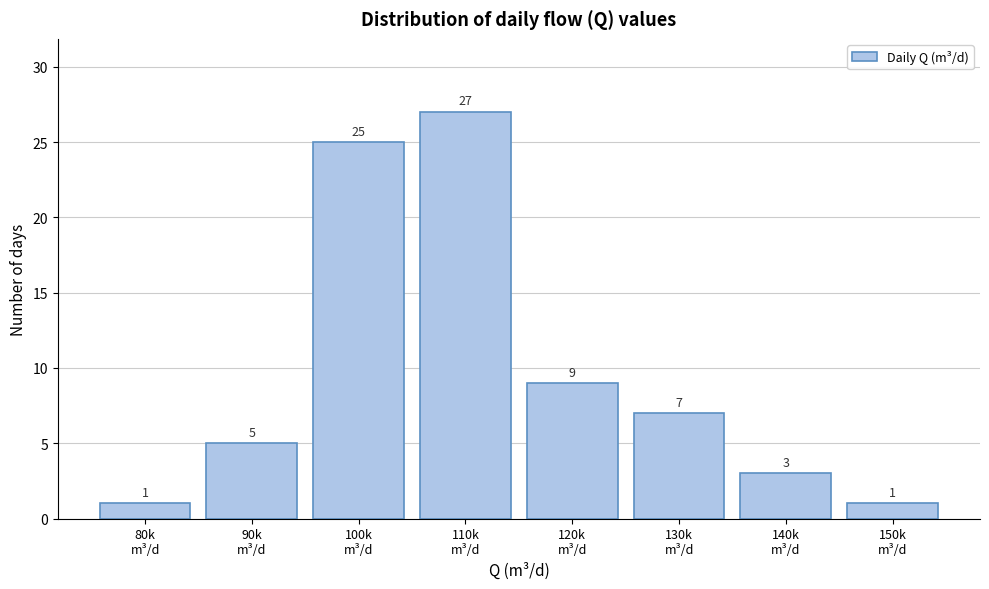

Reading left to right, extract all data points from this chart.

1	5	25	27	9	7	3	1